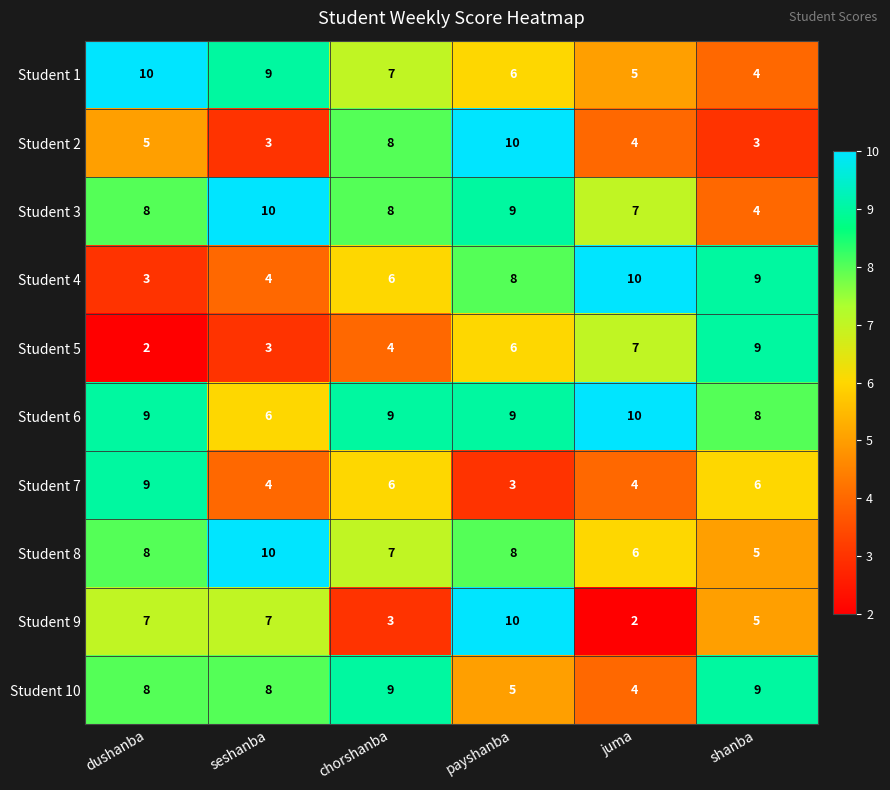

True or false: Student 3 has a value of 7 at juma.

True